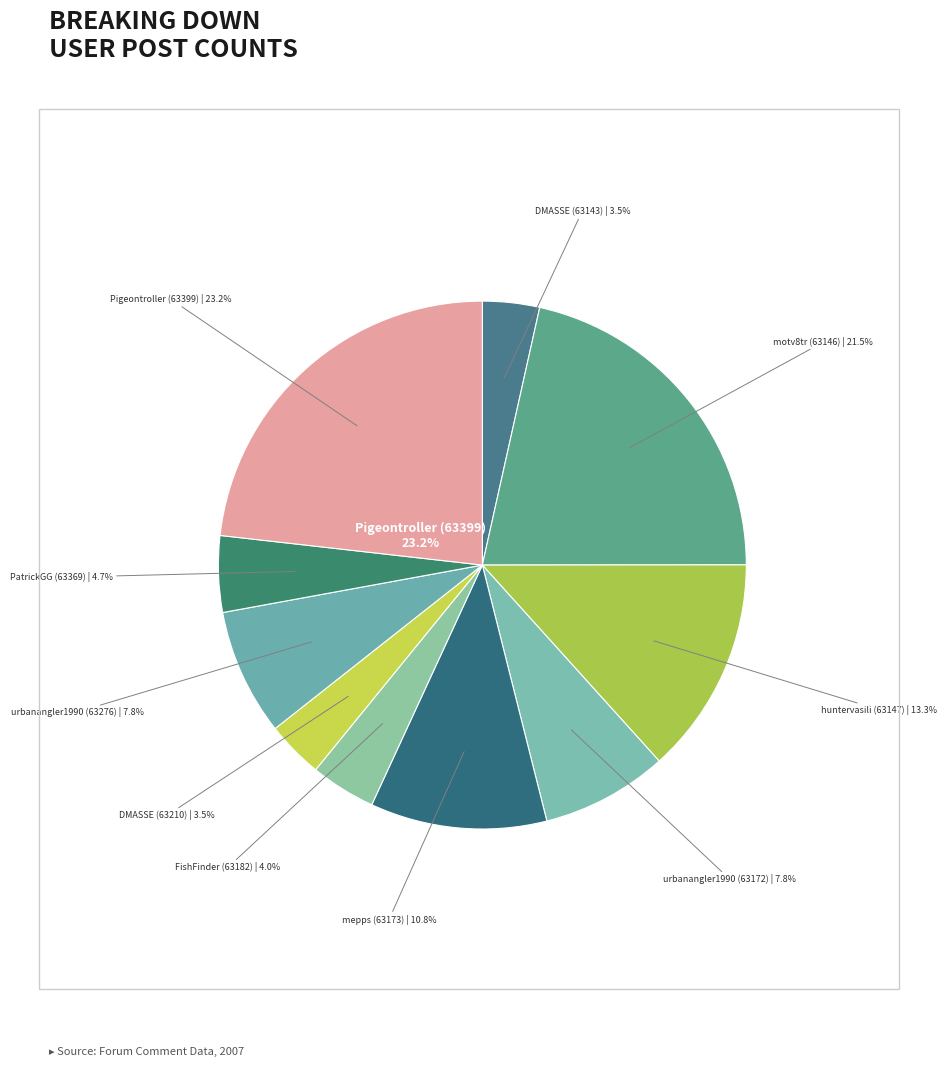

Combined, what portion of the pie is urbanangler1990 (63276) and DMASSE (63143)?

11.2%